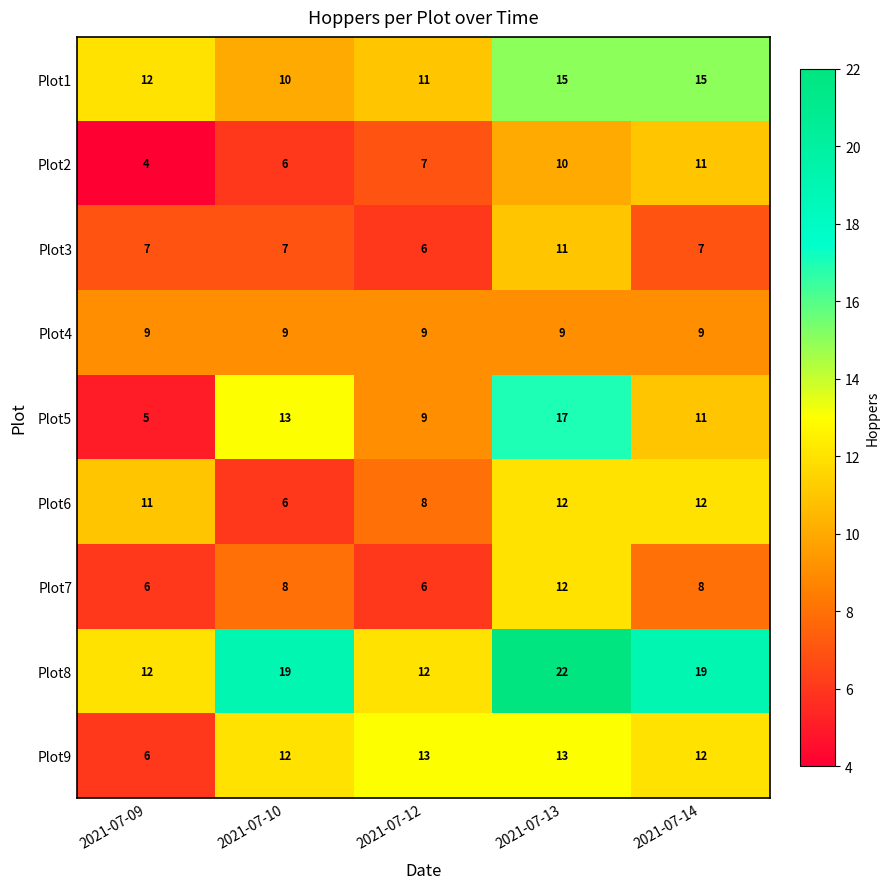

What is the approximate value of Plot2 at 2021-07-09?

4